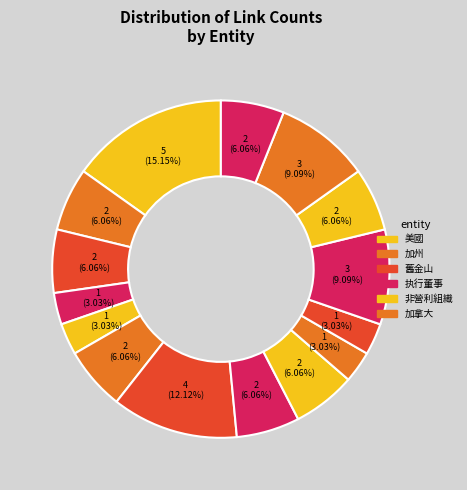

Is there any slice that represents more than half of the pie?

No